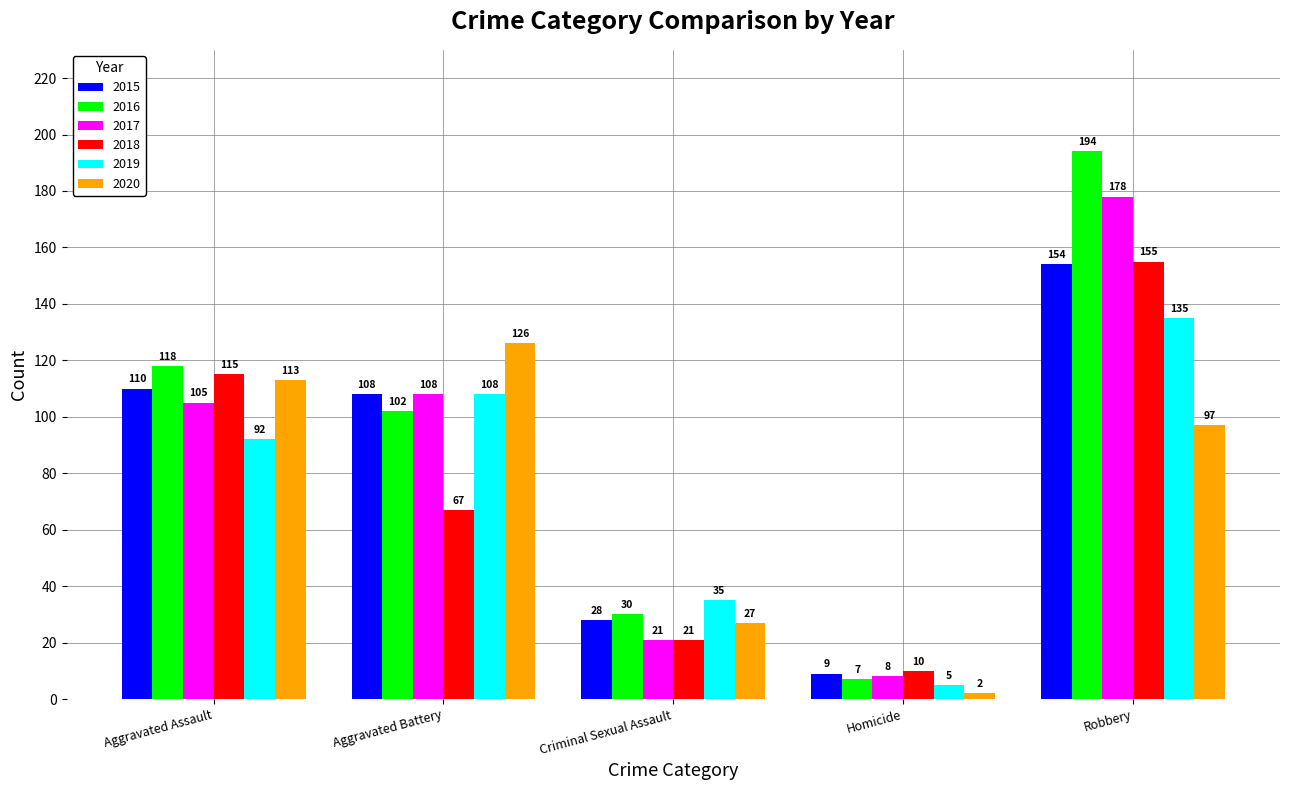

Is the value of 2015 at Homicide greater than the value of 2019 at Aggravated Assault?

No